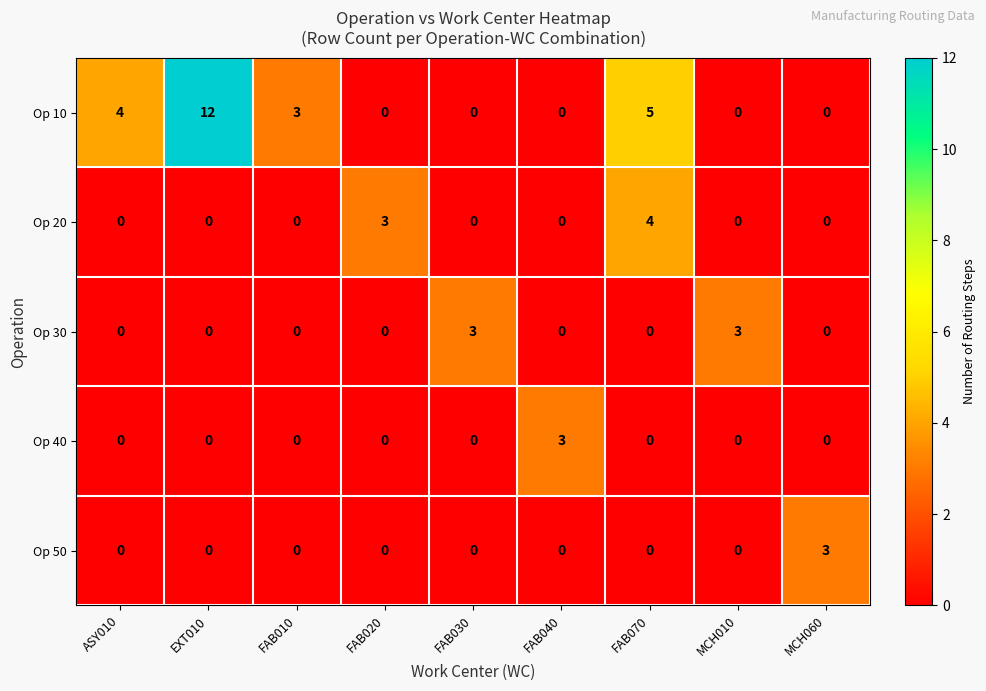

Which series has the widest spread of values?

Op 10